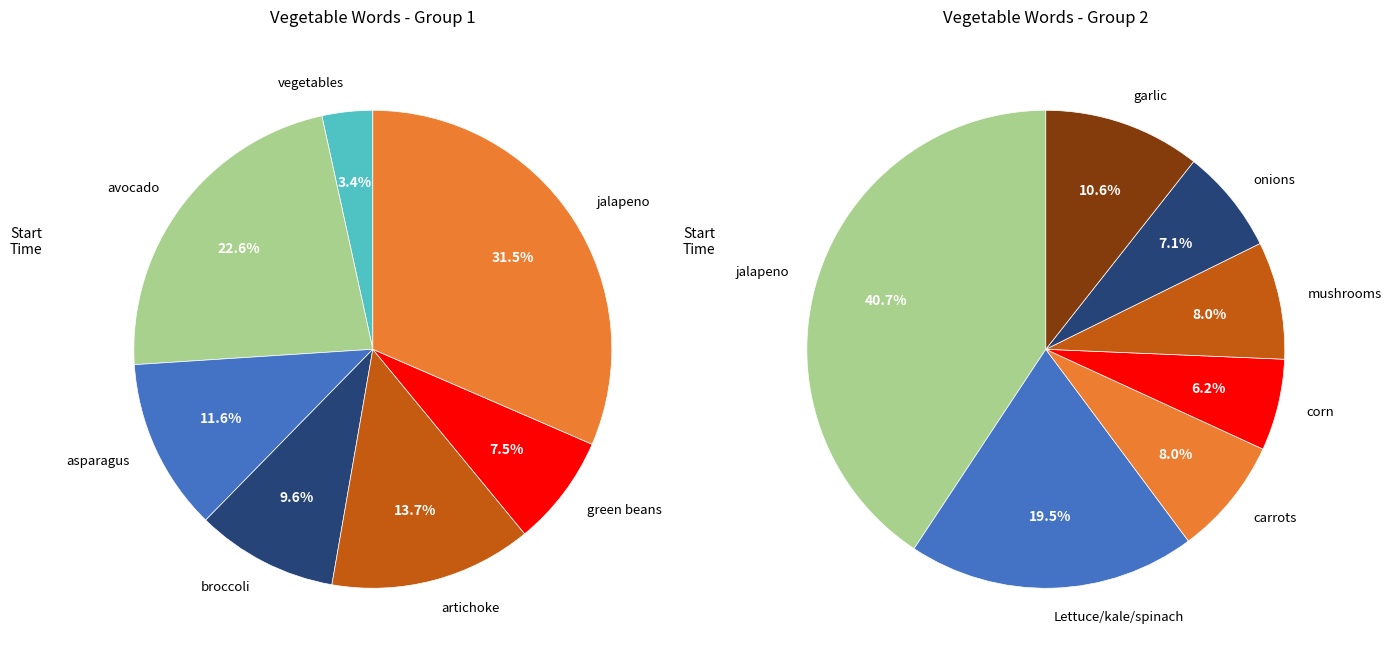

What is the smallest slice in the pie chart?

vegetables